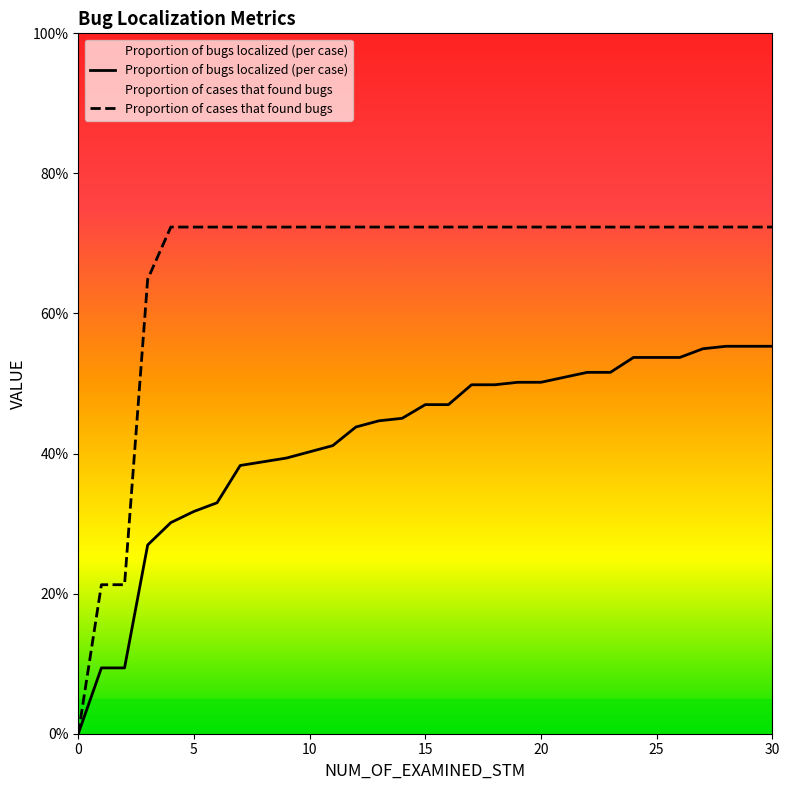

What is the value of the Proportion of cases that found bugs point at the 24th from the left?

0.7